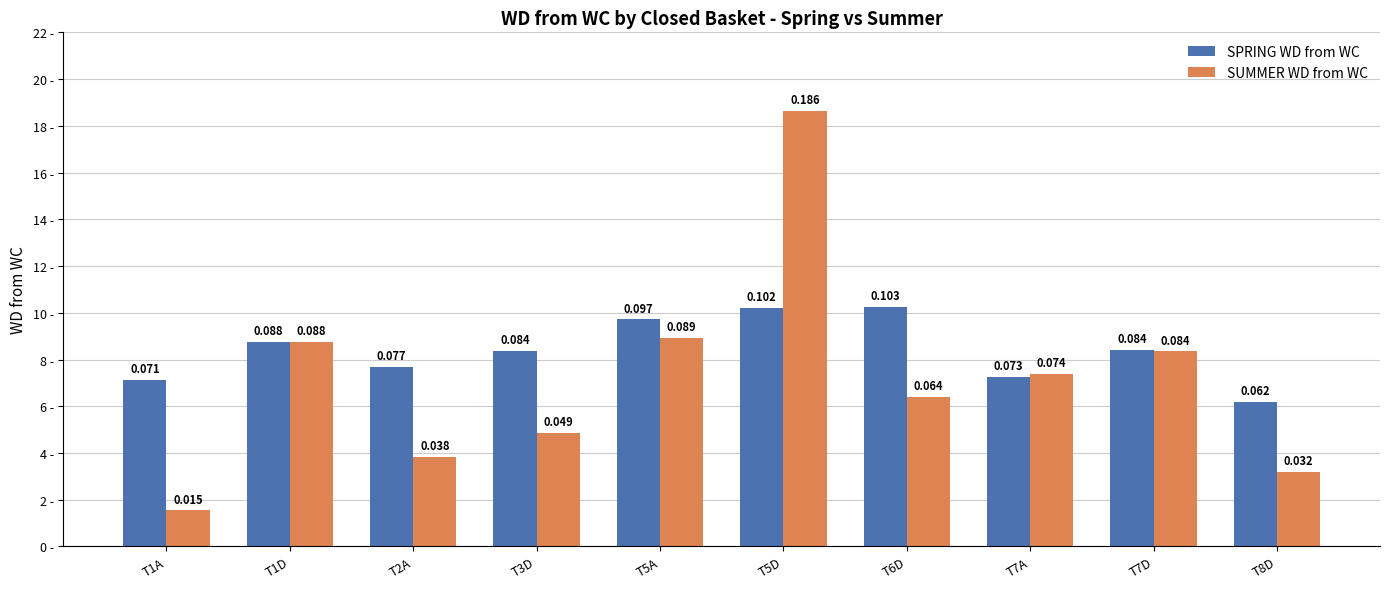

The value of SPRING WD from WC at T6D is 0.1. True or false?

False